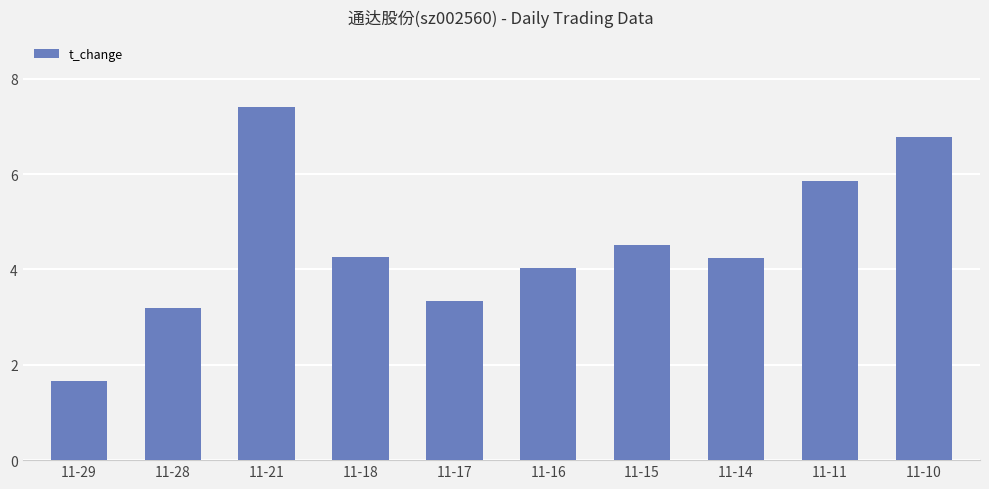

How many values exceed 4?

7